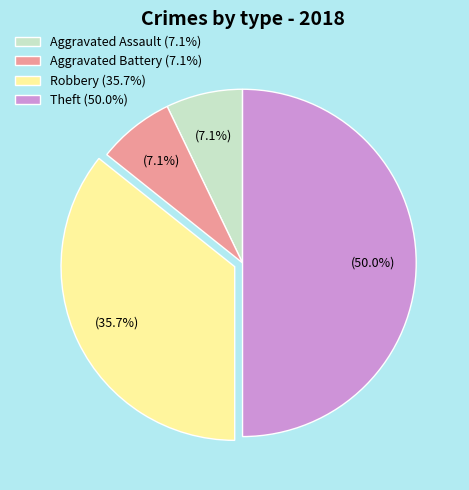

To the nearest percent, what is the difference between the Theft and Robbery slice percentages?

14%